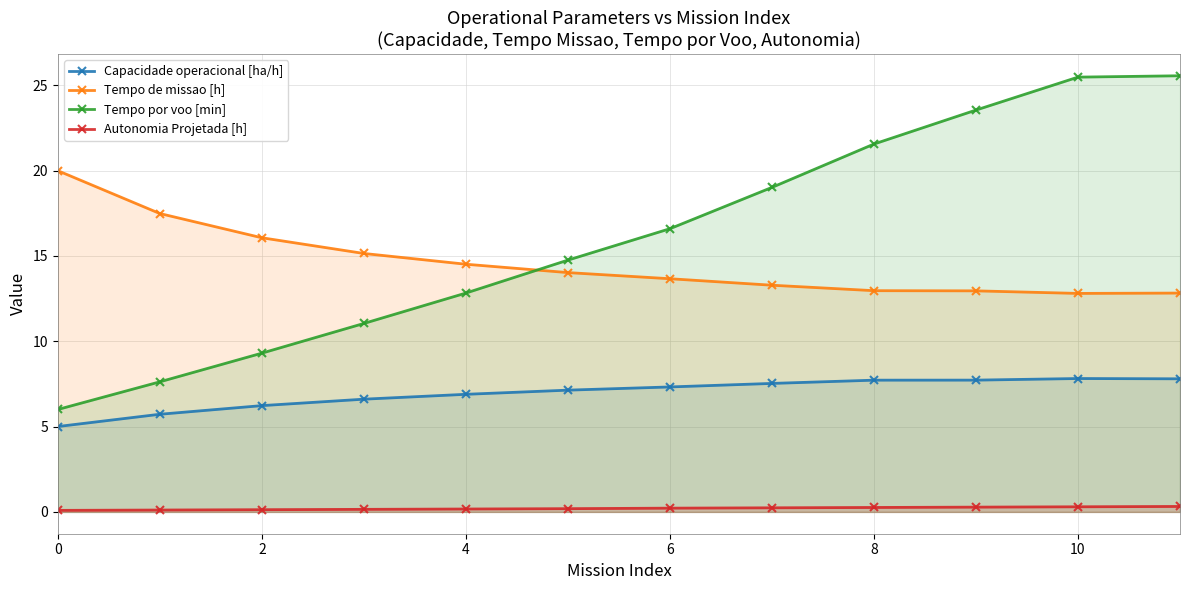

Is it true that Tempo por voo [min] equals 4.3 at 8?

False